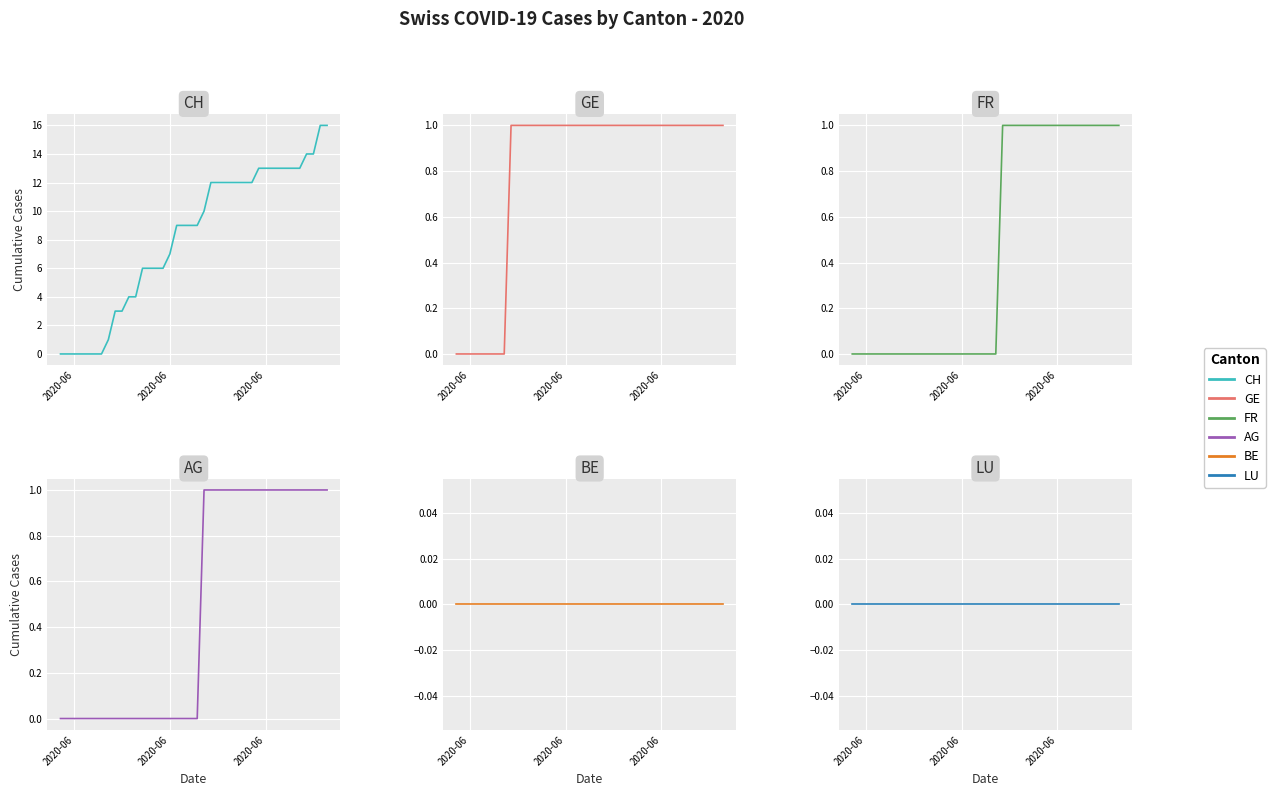

List the series in order of their peak value, highest first.

CH, GE, FR, AG, BE, LU